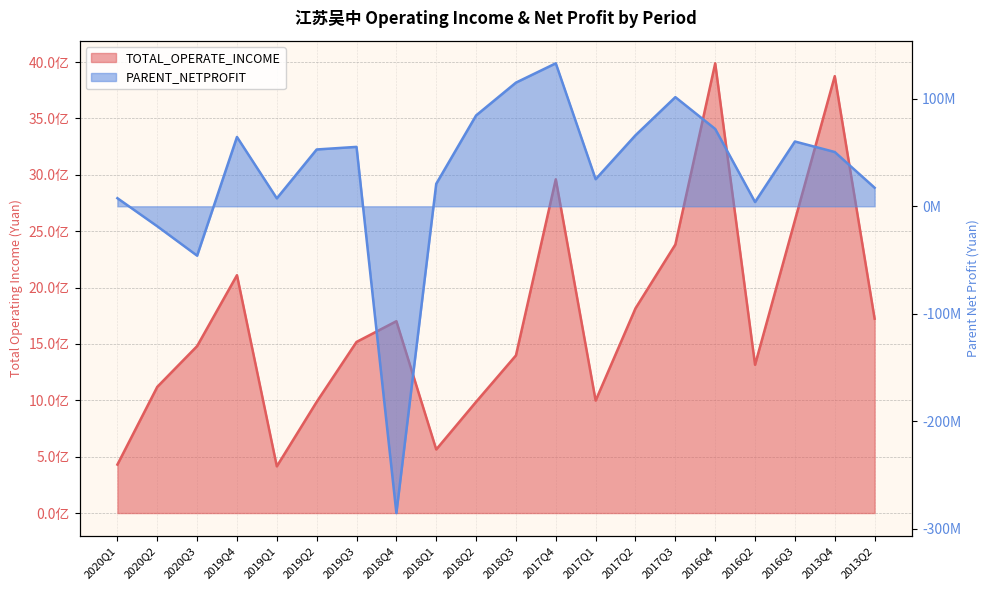

Which category has the lowest value across all series?

2018Q4